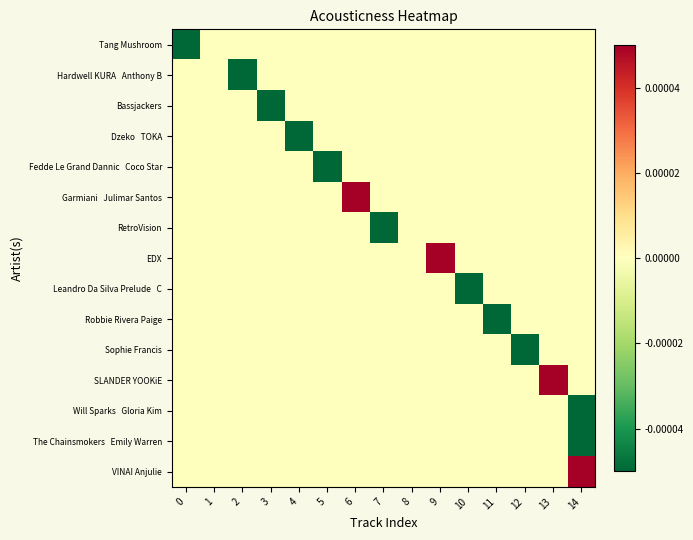

At how many categories does at least one series exceed 0?

4